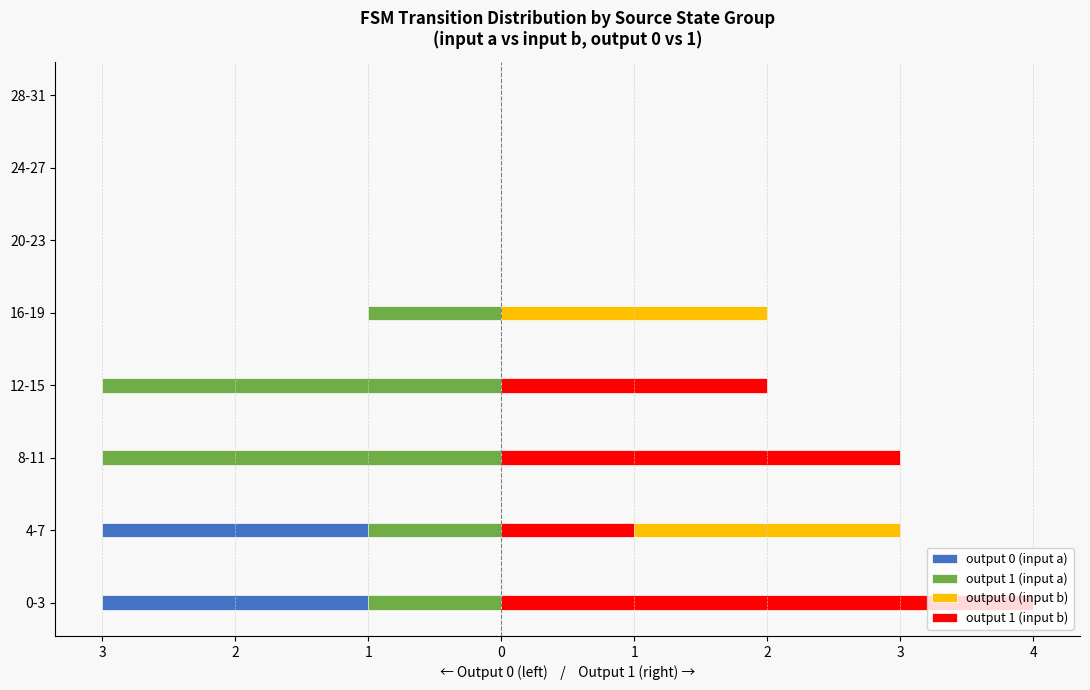

How many data points does each series have?

8